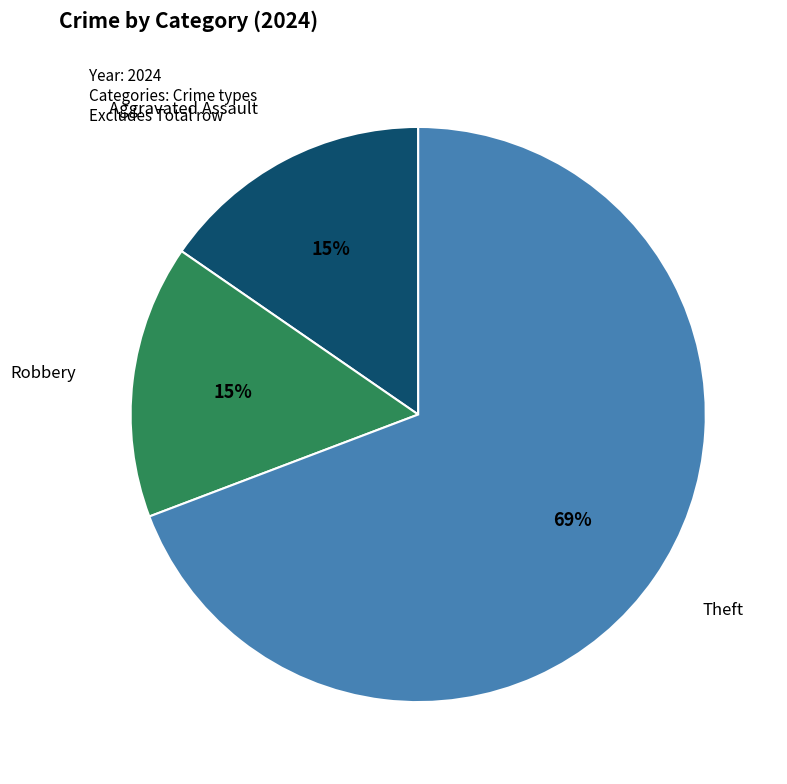

To the nearest percent, what is the average slice percentage?

33%